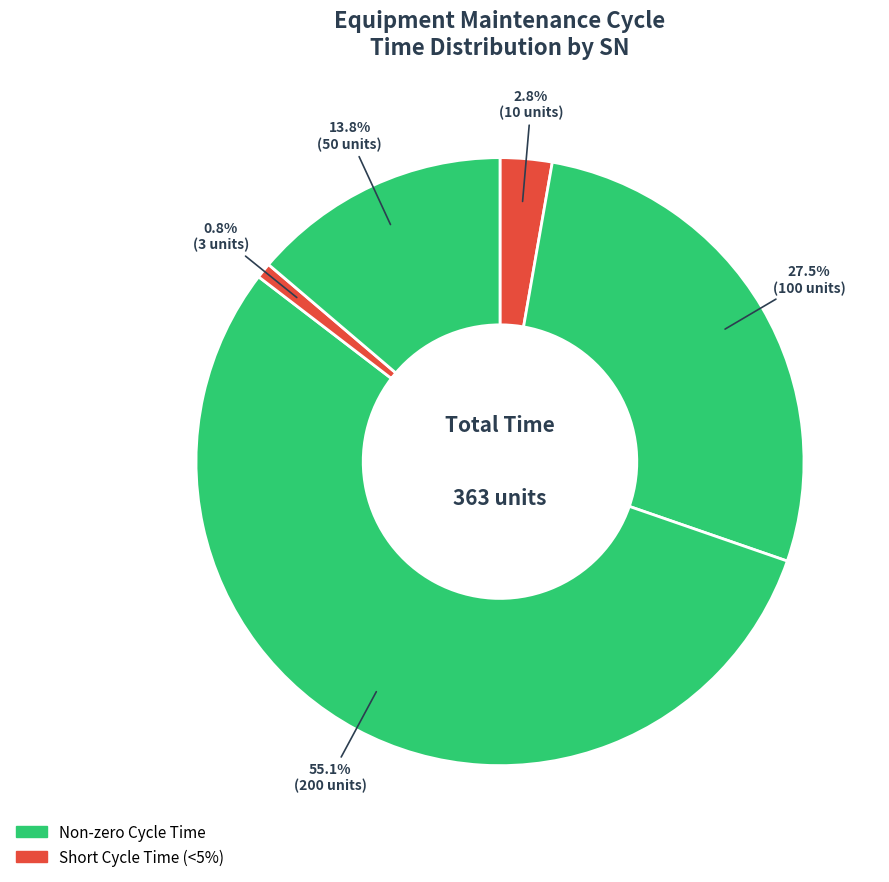

How many segments does this pie chart have?

5